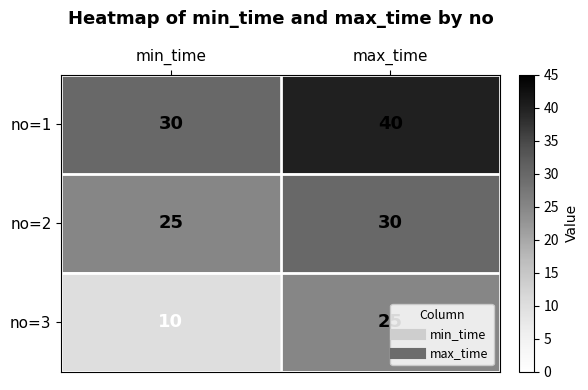

What is the minimum value for no=3?

10